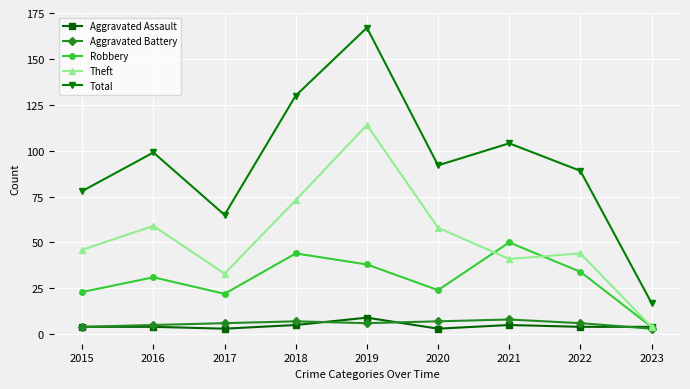

How many lines are shown in the chart?

5